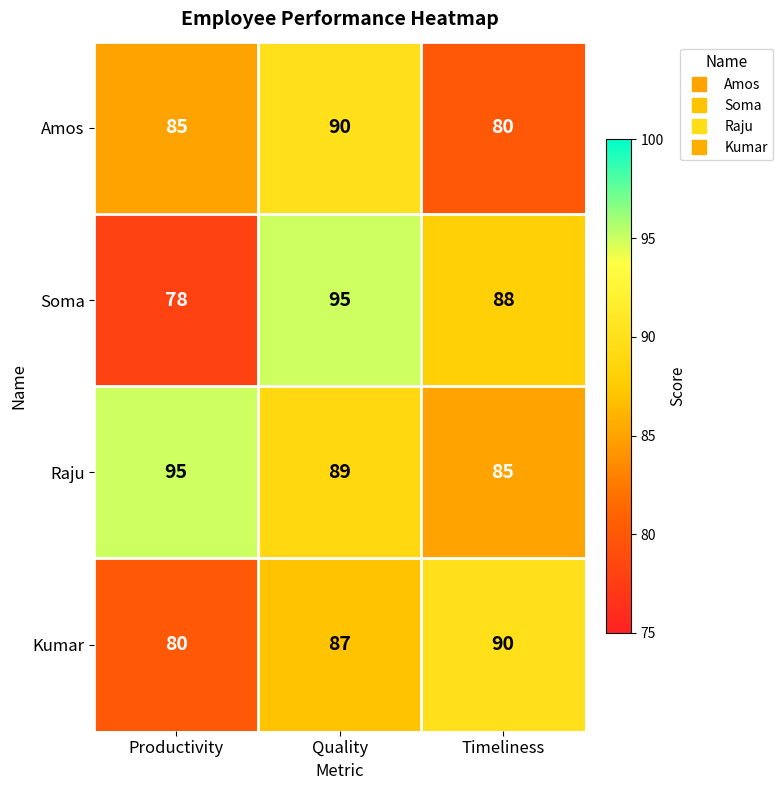

What is the difference between the maximum and second lowest values in the Amos series?

5